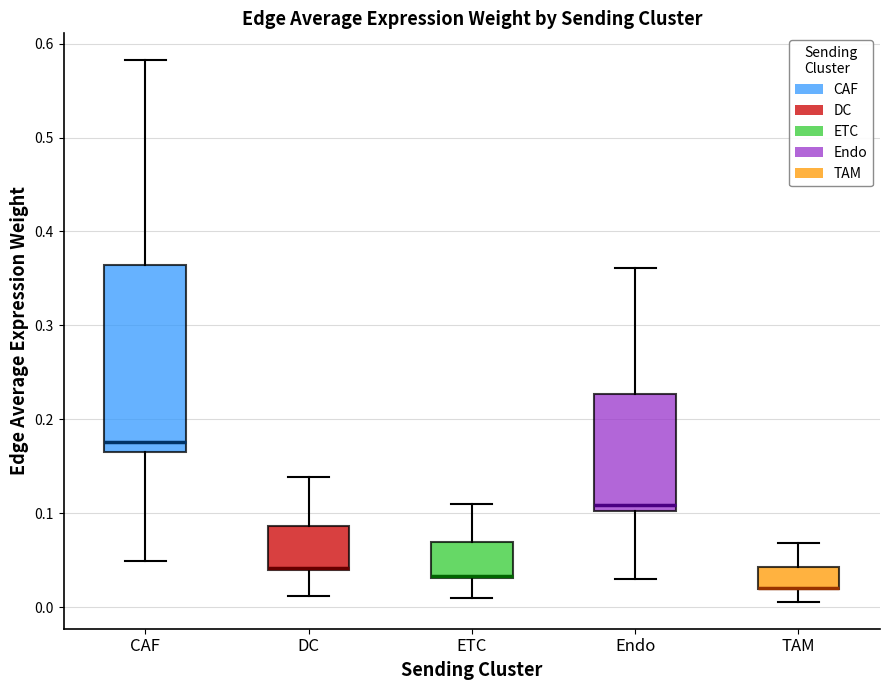

Which box is the tallest, from its lower edge to its upper edge?

CAF